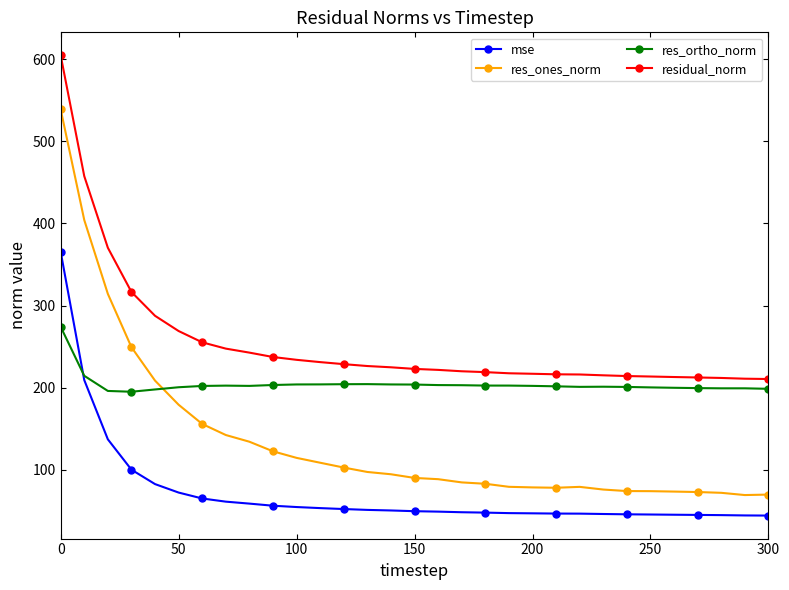

What is the value of the mse point at the 25th from the left?

45.9